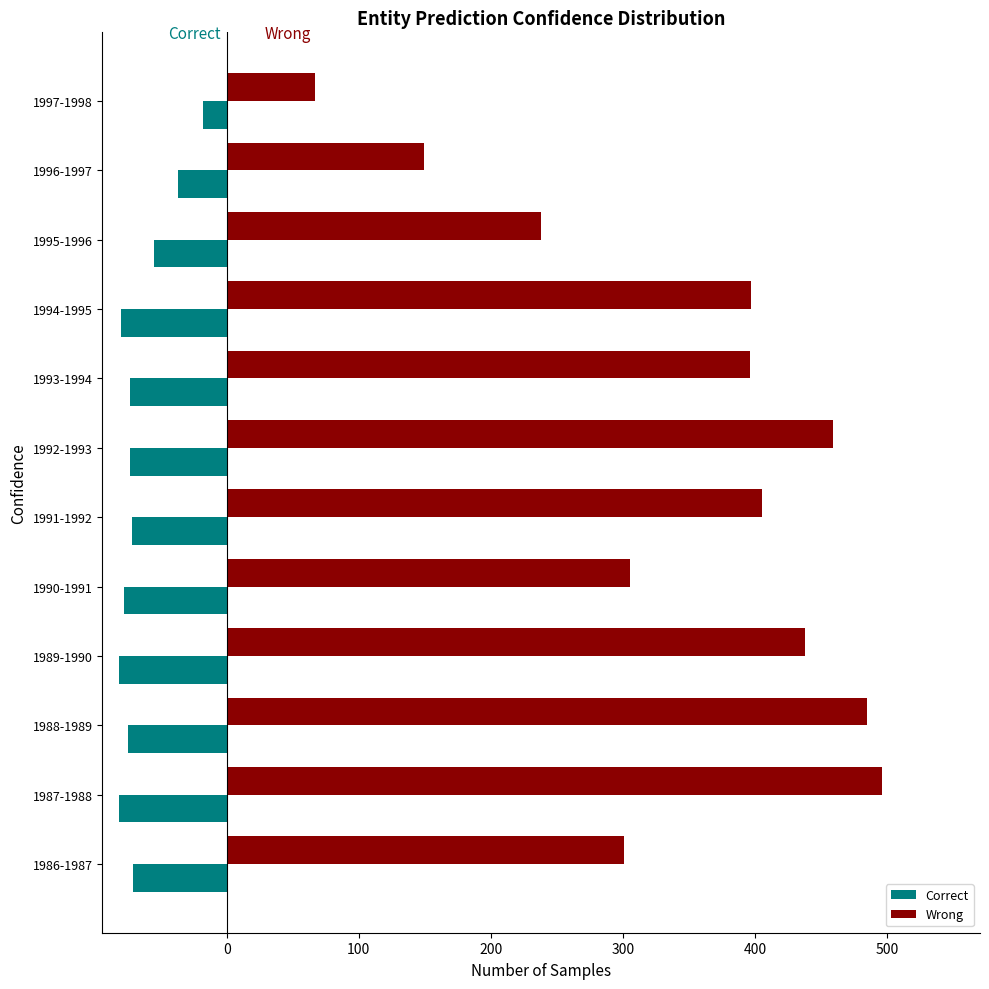

List the series in order of their overall mean, lowest first.

Correct, Wrong